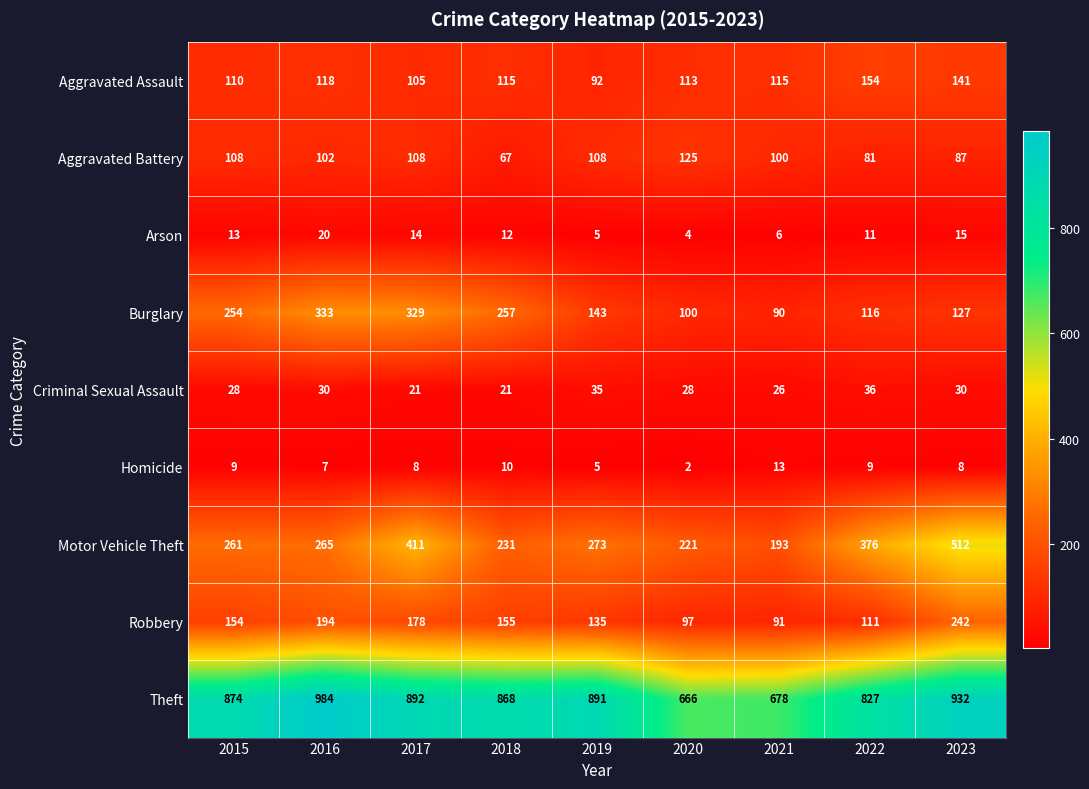

Which series has the largest range (max minus min)?

Motor Vehicle Theft